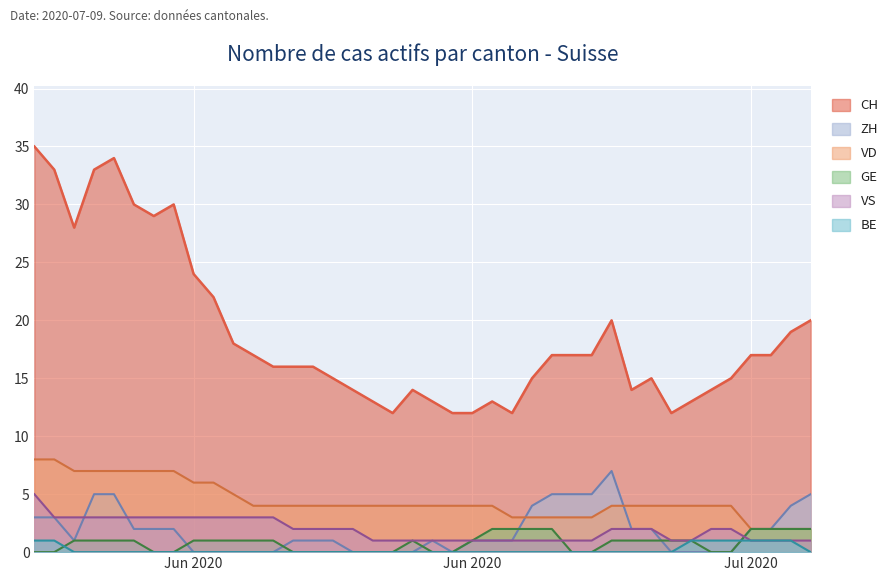

The GE series shows 2 at 2020-06-26. True or false?

True